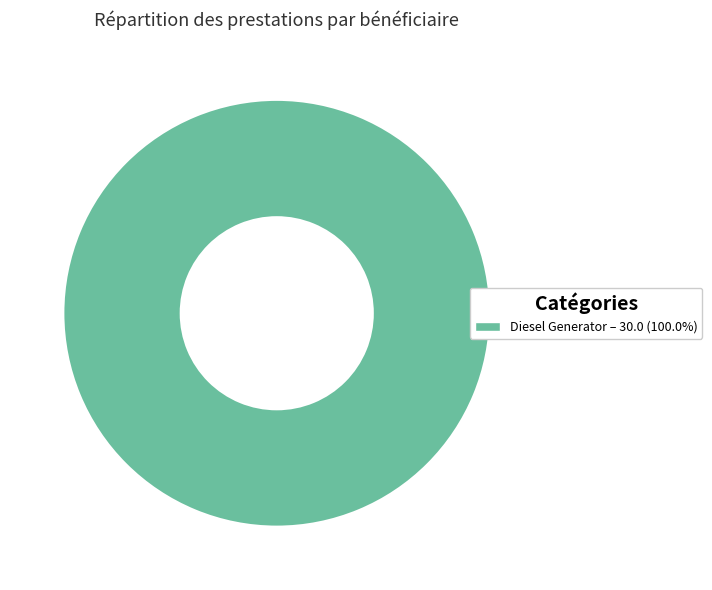

Is there a majority slice in this chart?

Yes